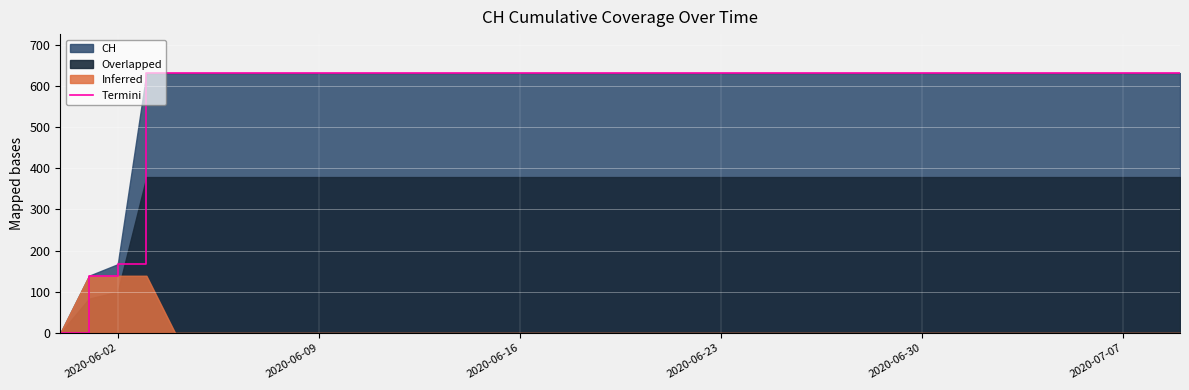

At which label is Termini closest to 315?

2020-06-02